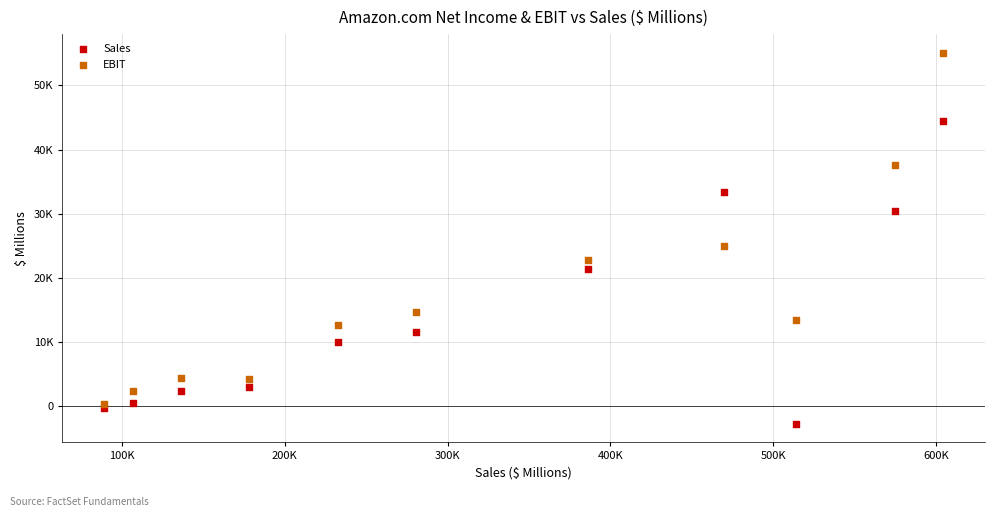

Which series reaches the minimum Y coordinate?

Sales